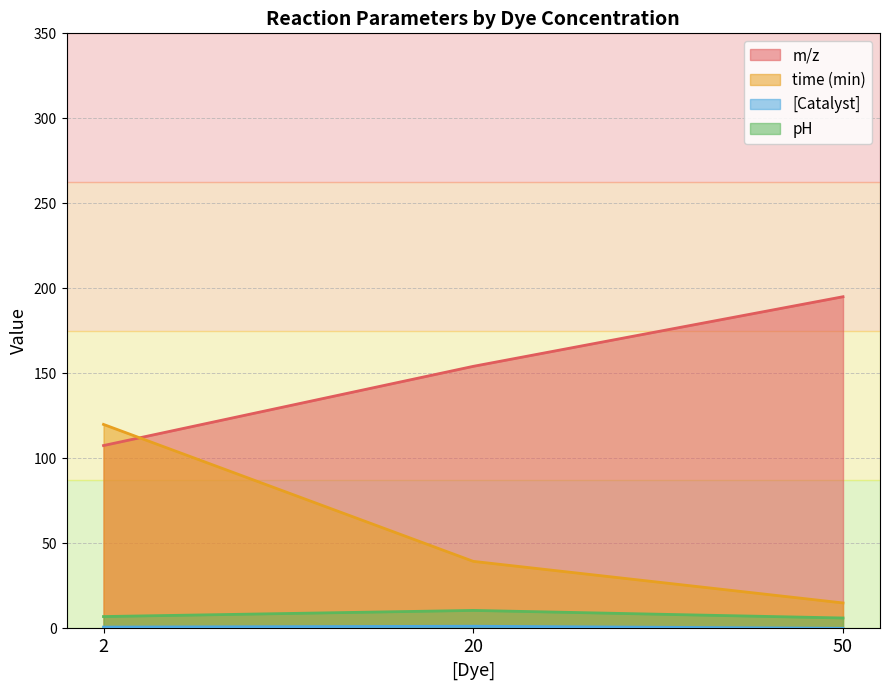

What is the greatest value displayed?

195.1